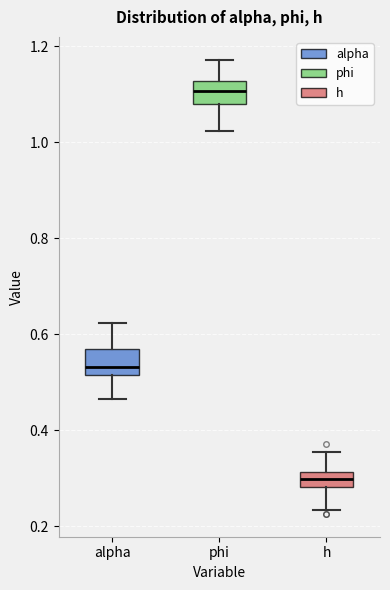

Reading left to right, read every box against the y-axis: the position of its median line, the range the box covers, and the ends of its whiskers. The values are not printed on the chart, so give them approximately, as read against the axis.

alpha: median 0.54, box 0.52 to 0.56, whiskers 0.46 to 0.62
phi: median 1.10, box 1.08 to 1.12, whiskers 1.02 to 1.18
h: median 0.30, box 0.28 to 0.32, whiskers 0.24 to 0.36